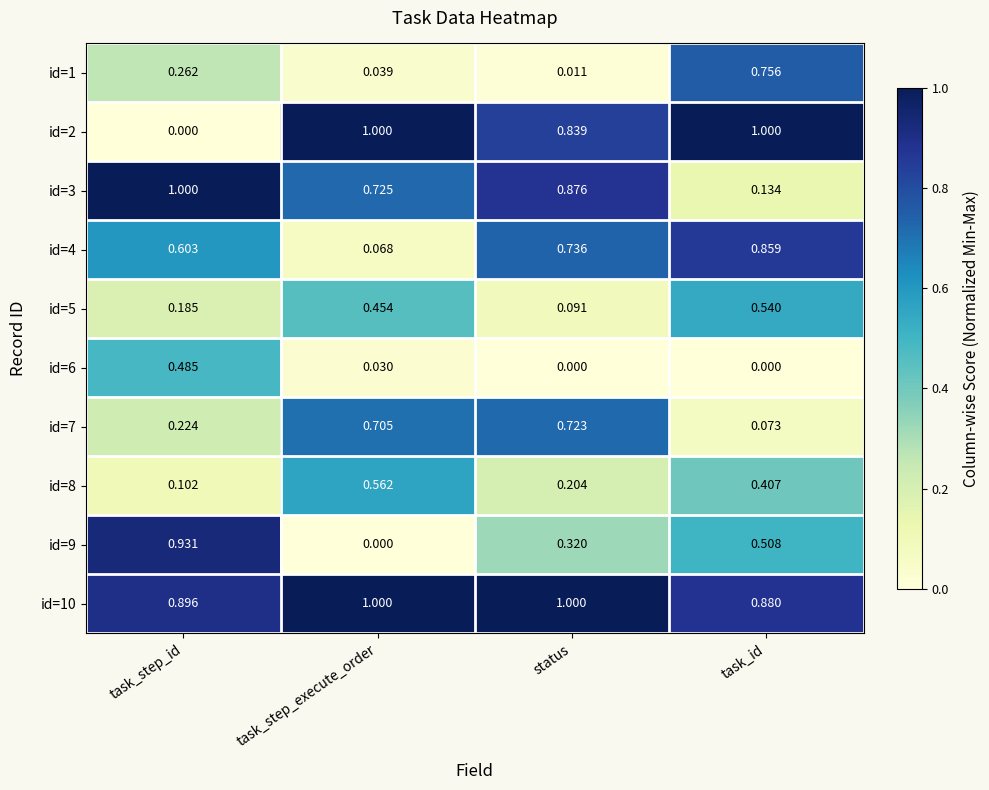

Which series has the widest spread of values?

id=2